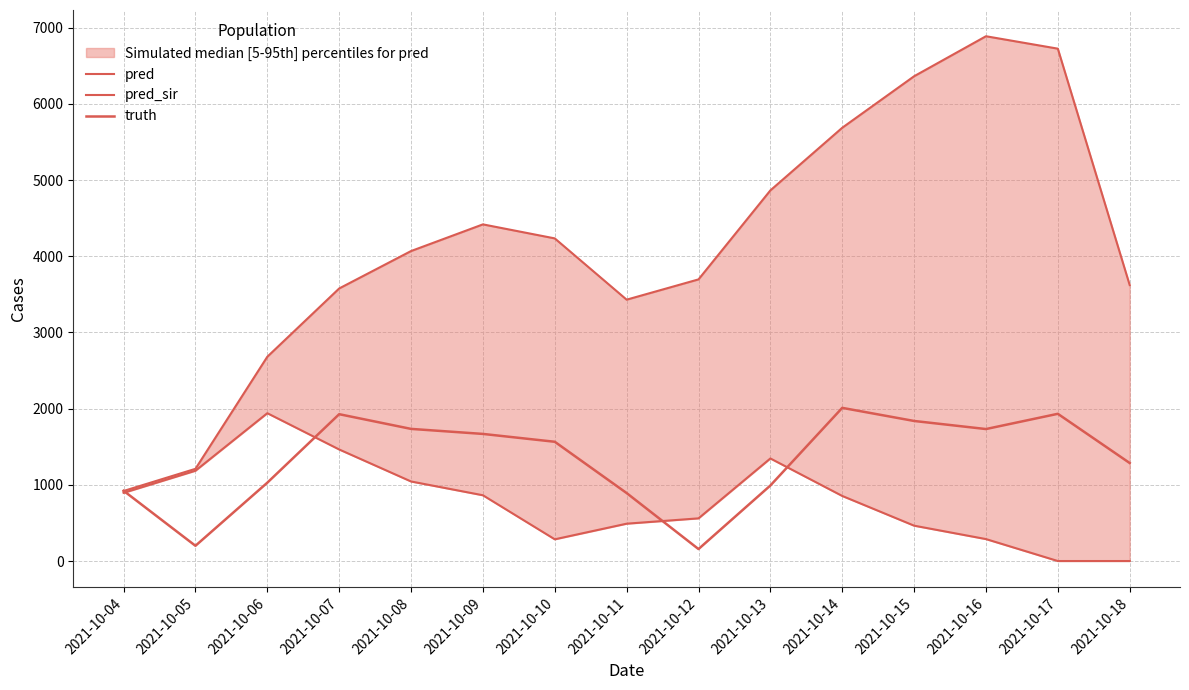

After their last crossing, which series has the higher values: truth or pred_sir?

truth